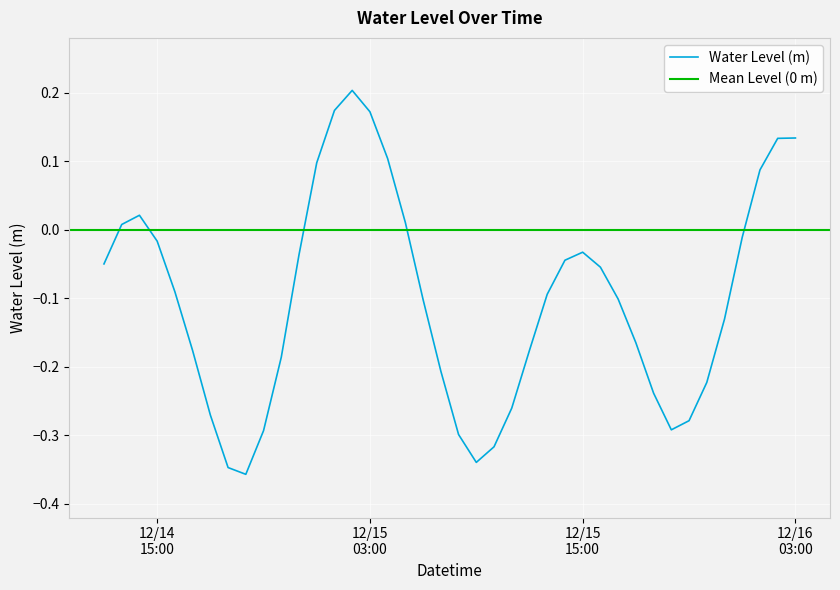

True or false: the data shows 0.0 at 2022-12-15 05:00:00.

False